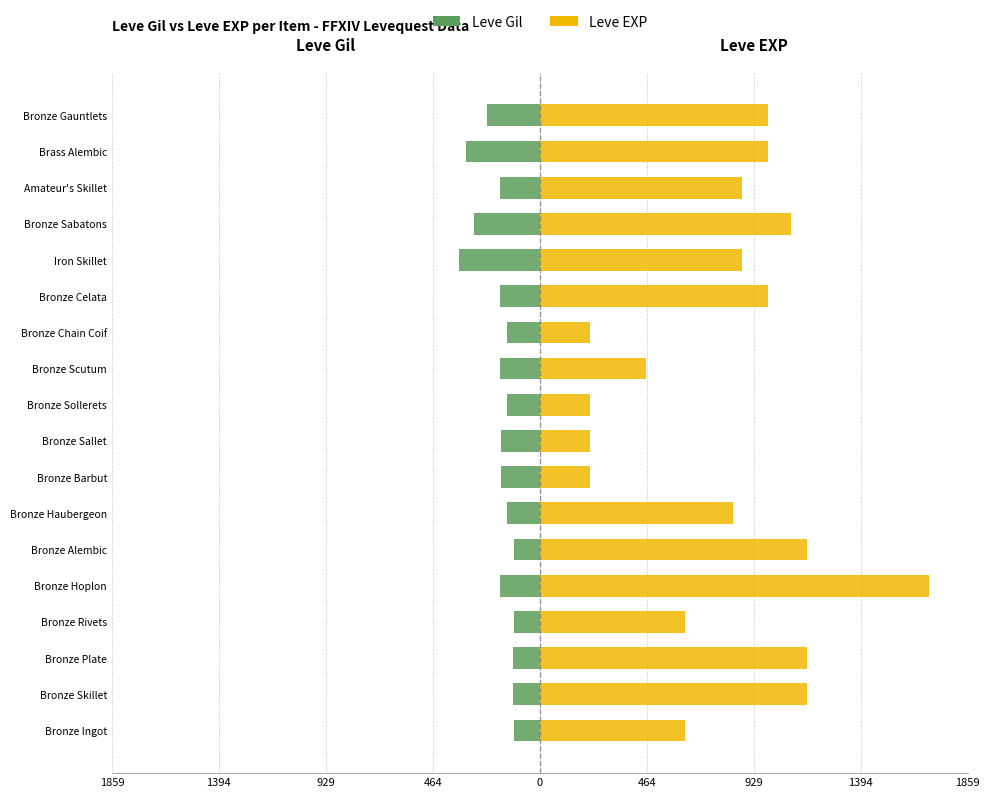

Between Bronze Alembic and Bronze Skillet, which is larger?

Bronze Alembic